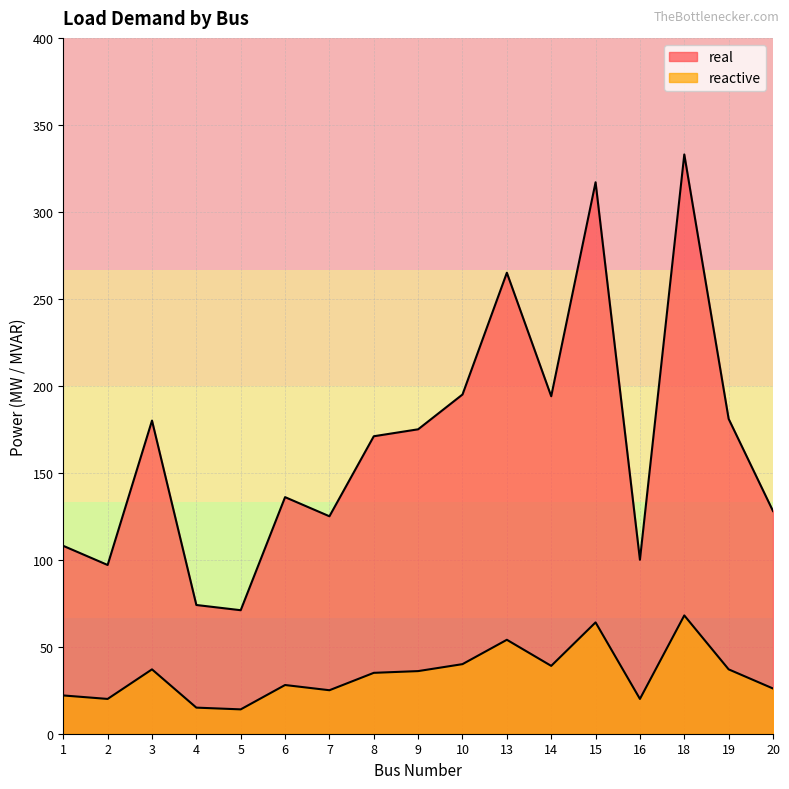

Reading right to left, extract all data points from this chart.

real: 128	181	333	100	317	194	265	195	175	171	125	136	71	74	180	97	108
reactive: 26	37	68	20	64	39	54	40	36	35	25	28	14	15	37	20	22